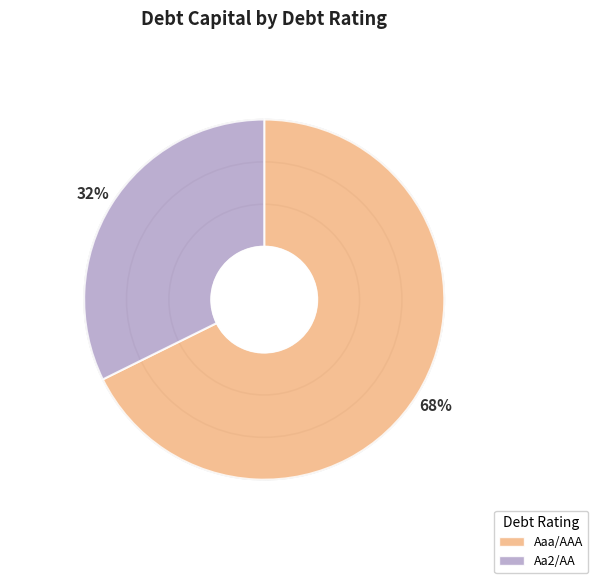

Is there any slice that represents more than half of the pie?

No